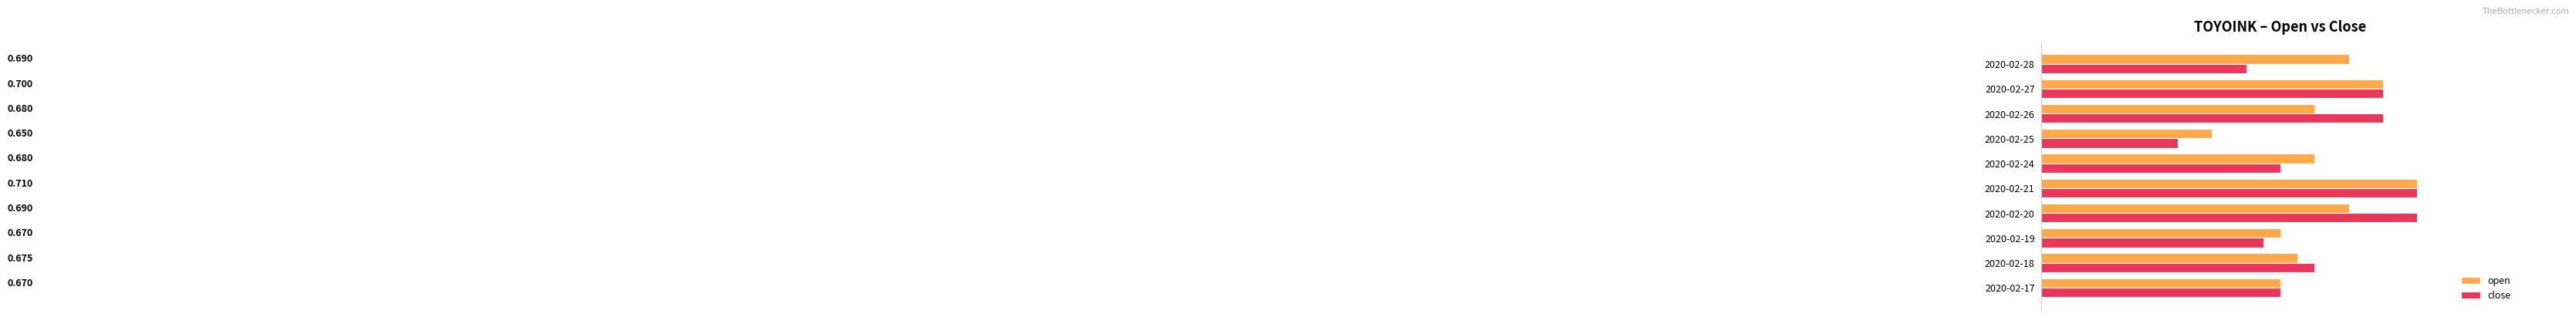

Is the value of open at 2020-02-20 greater than the value of close at 2020-02-20?

No